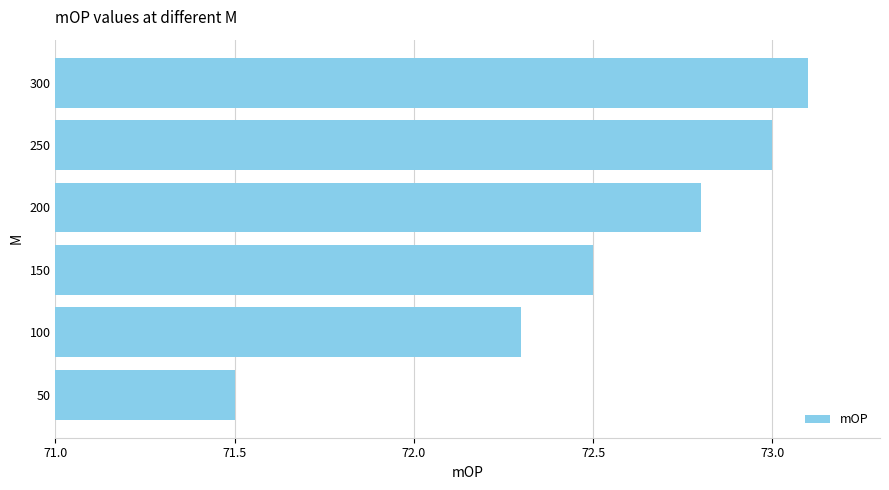

Read the value at 300.

73.1